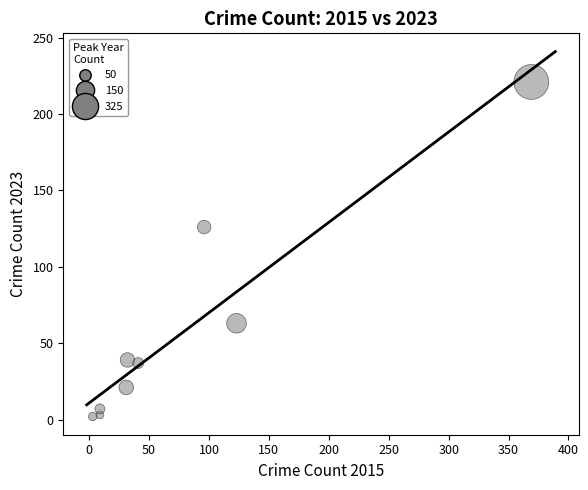

What Y value in the scatter plot is closest to 111?

126